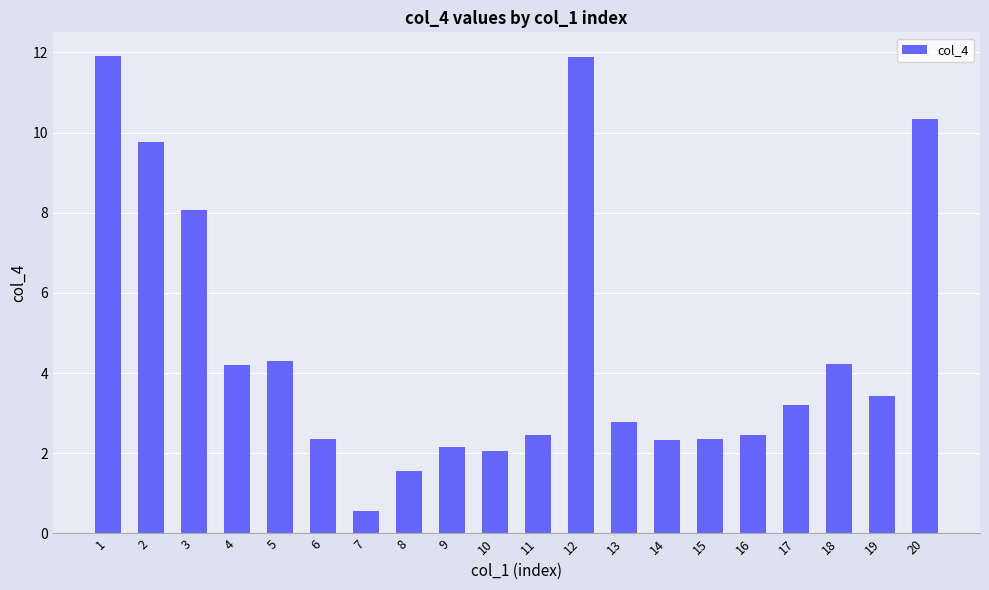

How many bars are there in total?

20